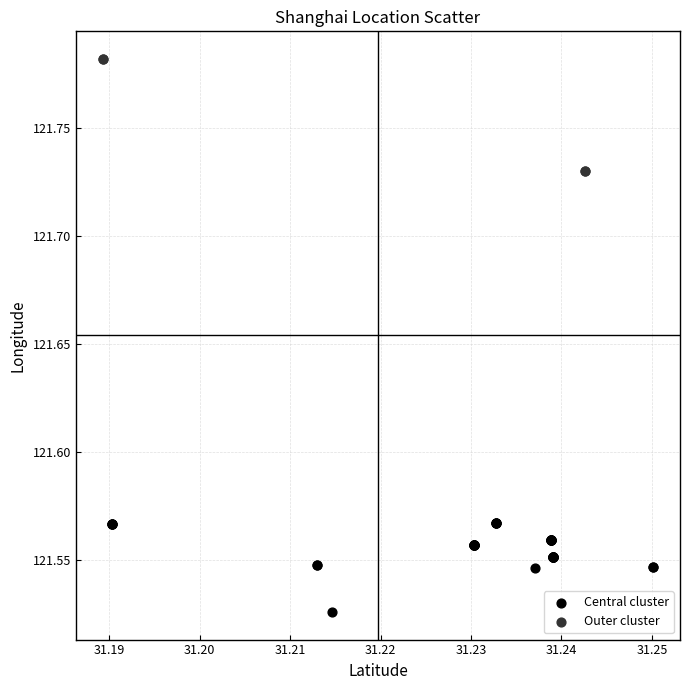

Which series reaches the minimum Y coordinate?

Central cluster